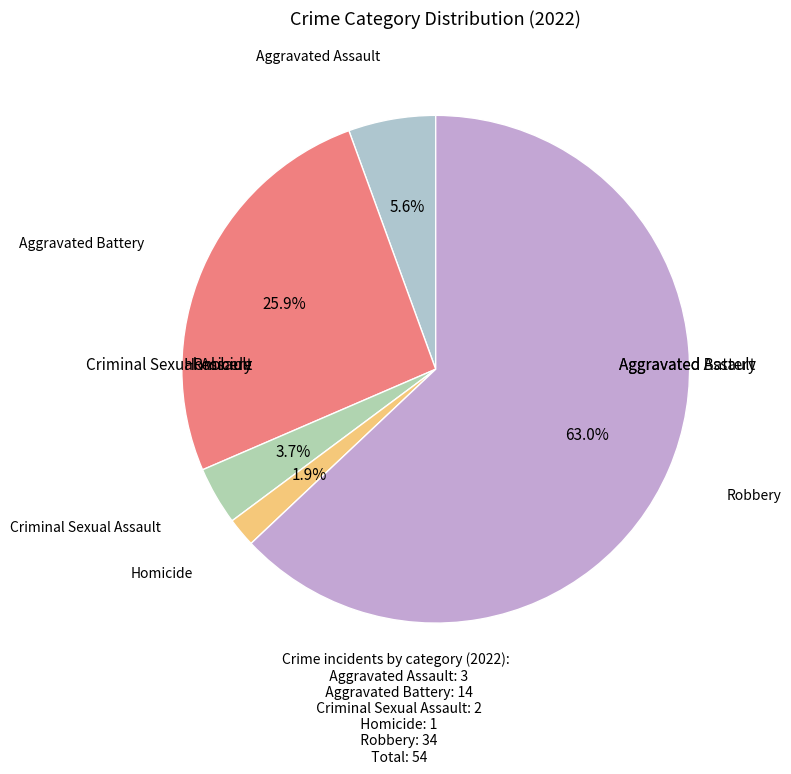

Count the number of slices in the pie.

5